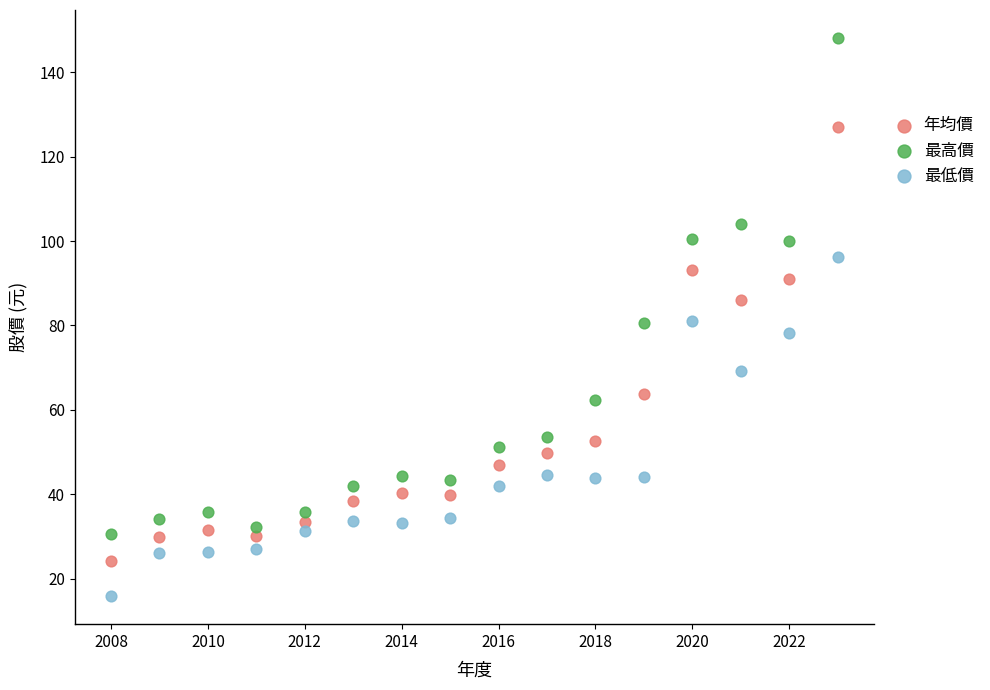

In the 年均價 series, what Y value is closest to 75?

86.0